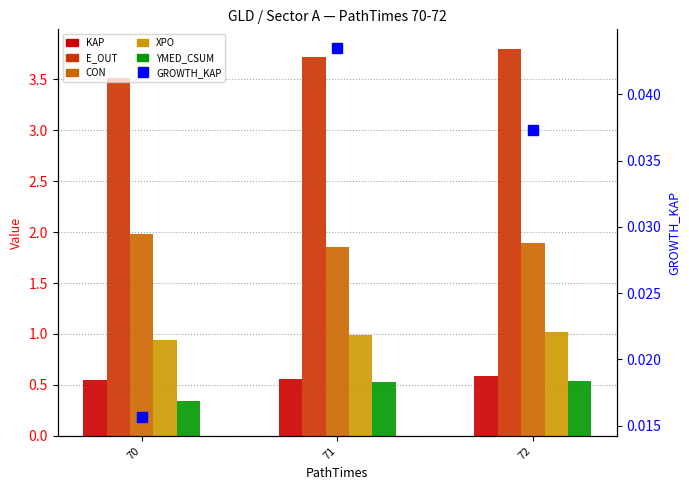

Which series changed the most between 71 and 72?

E_OUT